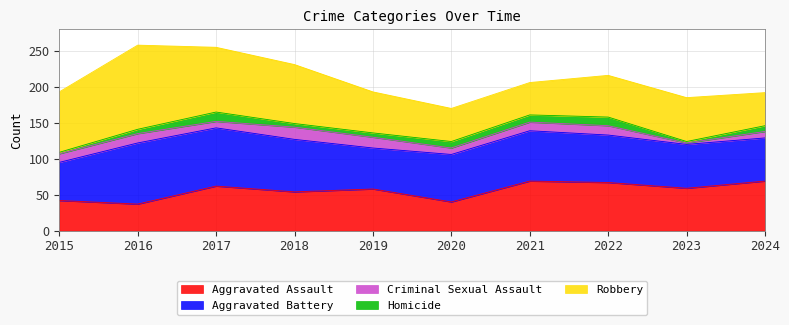

What is the total value across all series at 2019?

193